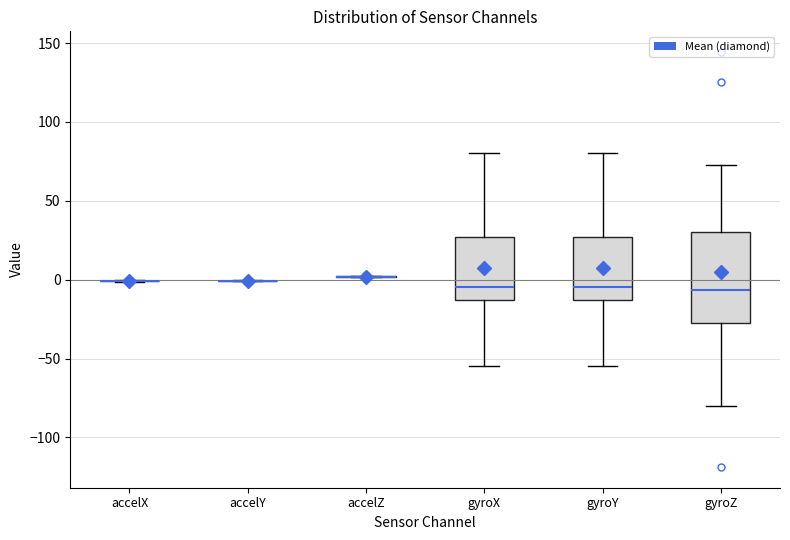

Reading left to right, read every box against the y-axis: the position of its median line, the range the box covers, and the ends of its whiskers. The values are not printed on the chart, so give them approximately, as read against the axis.

accelX: box collapsed to a line at 0, whiskers 0 to 0
accelY: box collapsed to a line at 0, whiskers 0 to 0
accelZ: box collapsed to a line at 0, whiskers 0 to 0
gyroX: median -5, box -15 to 25, whiskers -55 to 80
gyroY: median -5, box -15 to 25, whiskers -55 to 80
gyroZ: median -5, box -30 to 30, whiskers -80 to 75